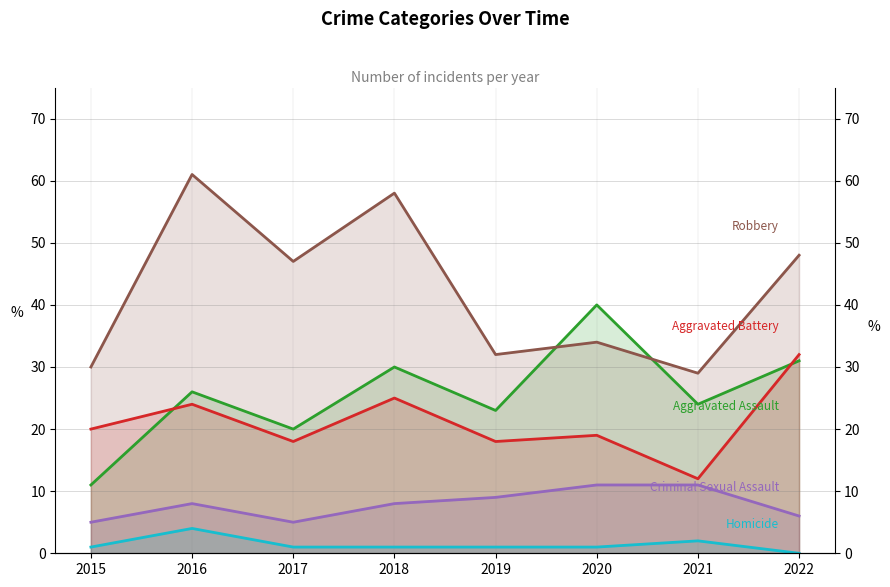

What is the average value of the Aggravated Battery series?

21